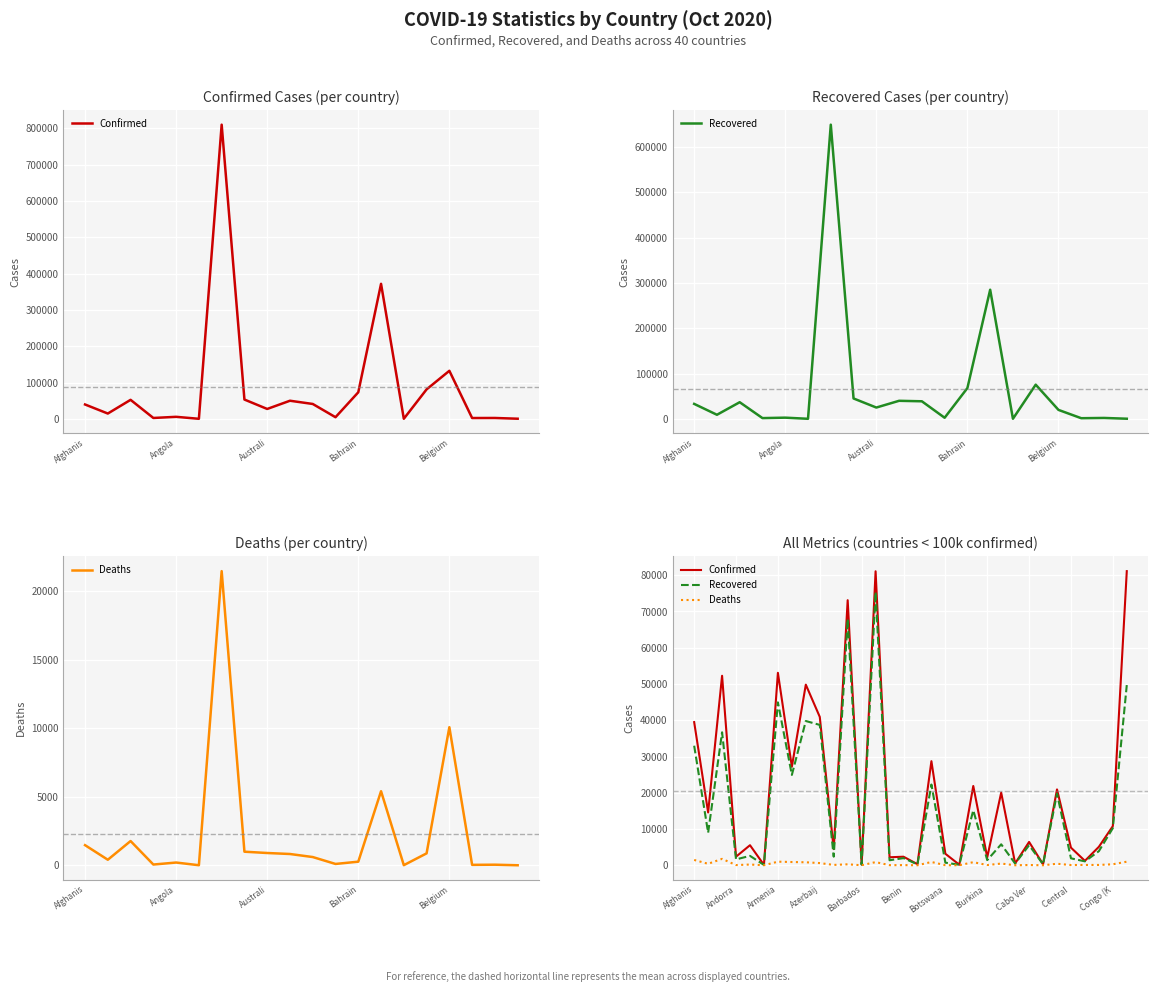

True or false: Deaths and Recovered cross at least once.

False